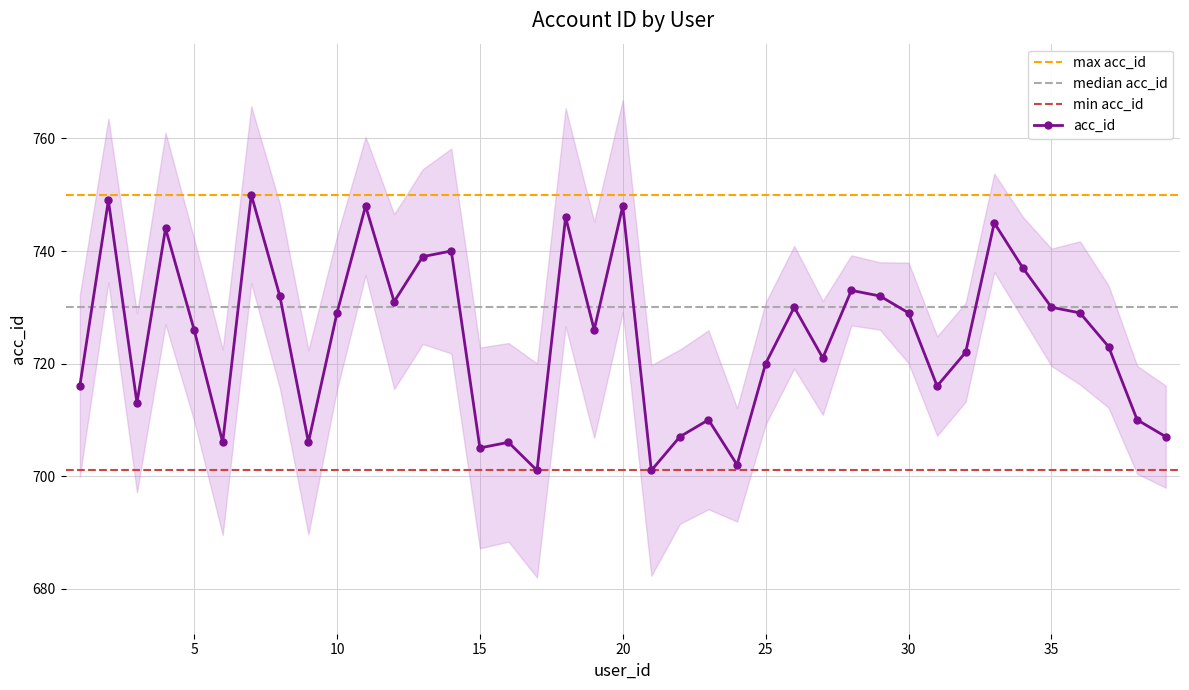

How many series are shown in this chart?

1